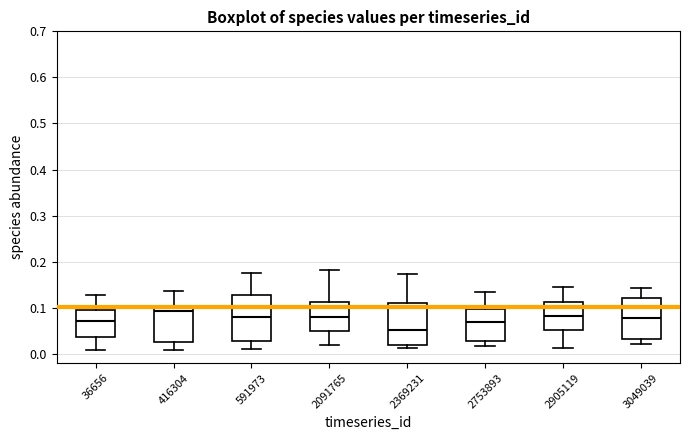

Which box has the lowest median line?

2369231